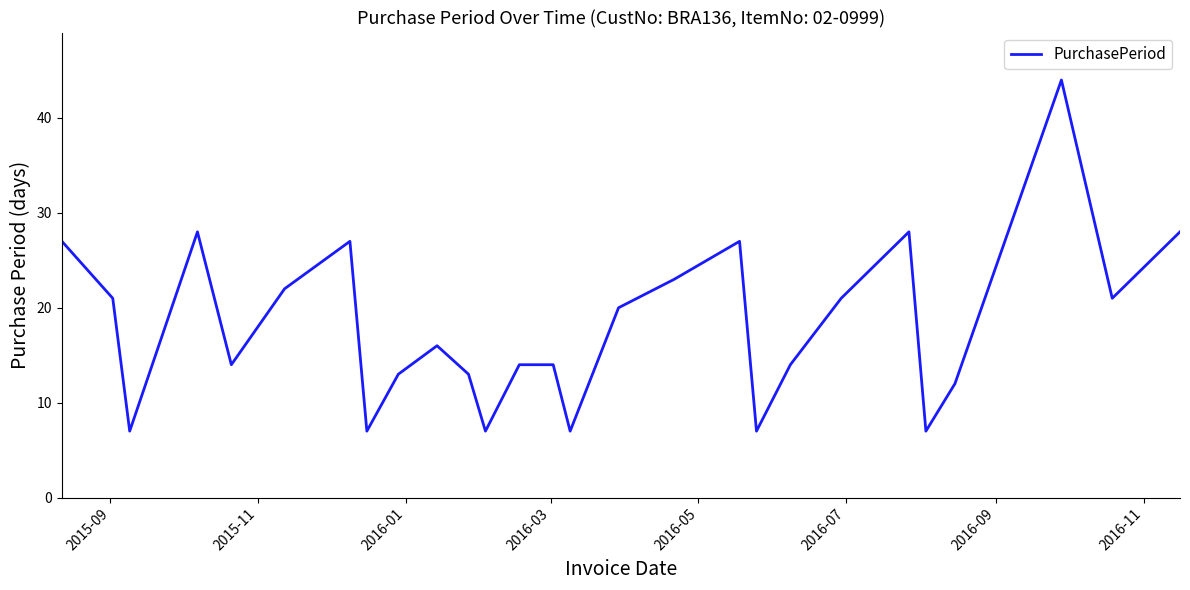

What is the smallest value displayed?

7